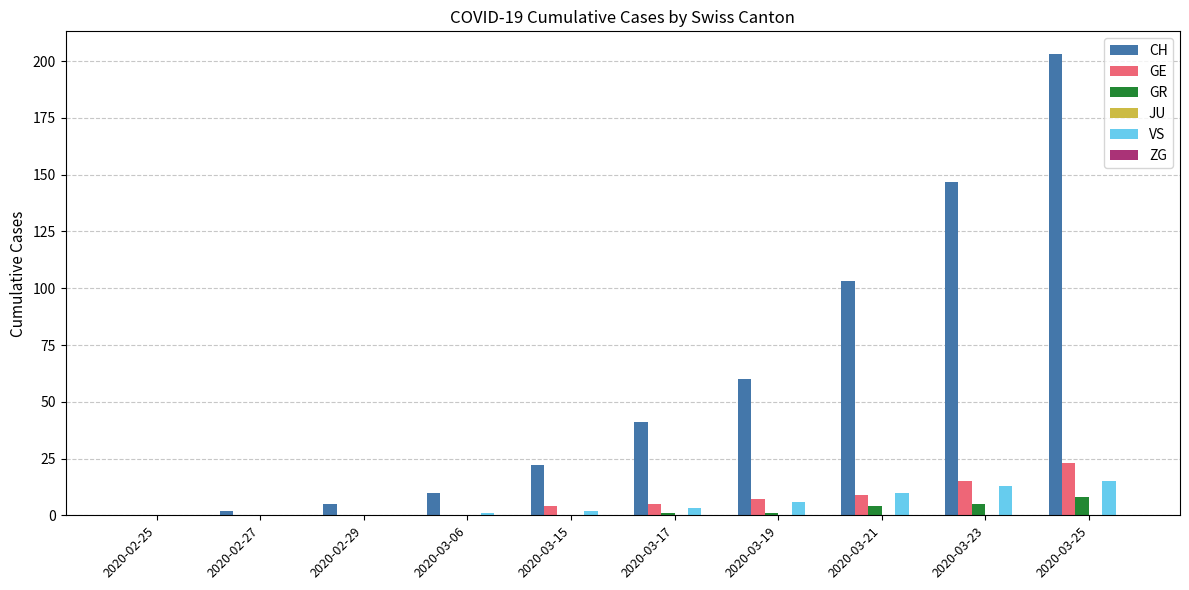

Which series has the largest range (max minus min)?

CH